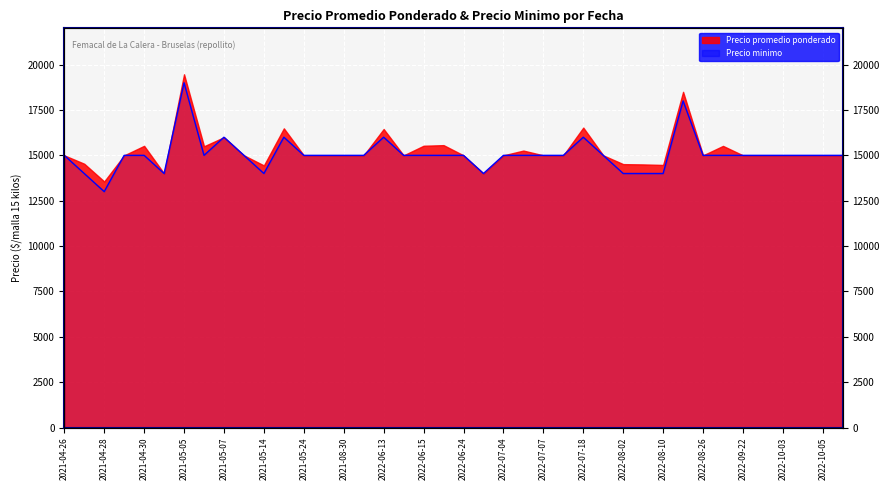

How many interior local peaks (higher than both neighbors) does the data have?

6